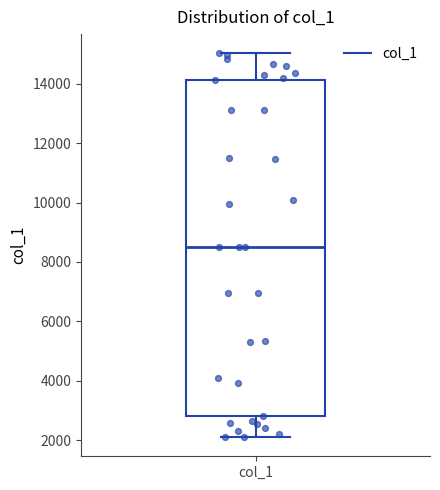

Where does the median line of the box for col_1 sit on the y-axis? The values are not printed on the chart, so give them approximately, as read against the axis.

8600